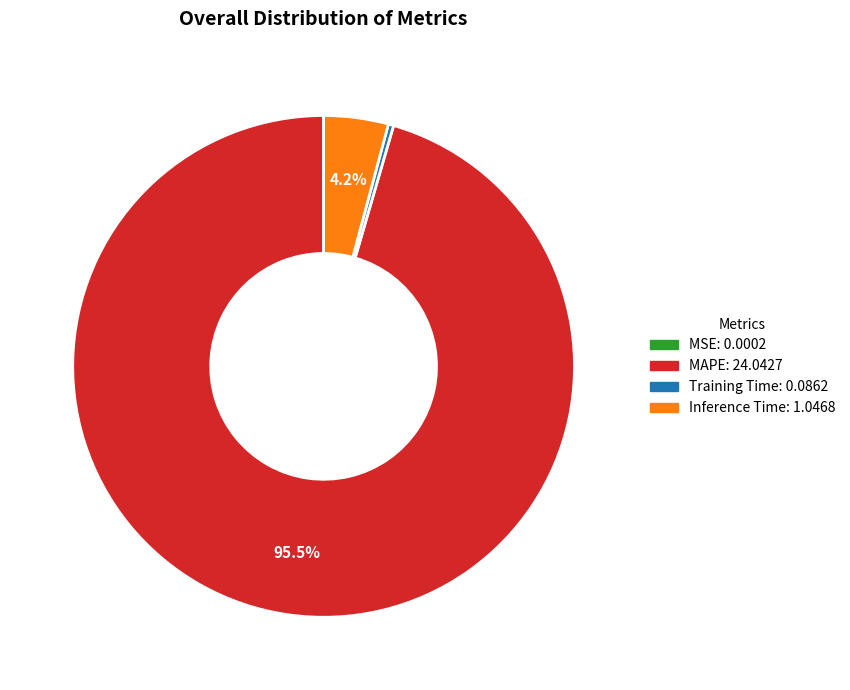

Which has a higher value, Inference Time or Training Time?

Inference Time